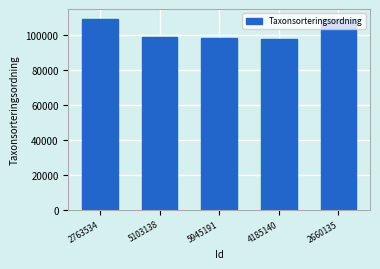

What is the value of the 2nd bar from the left?

99168